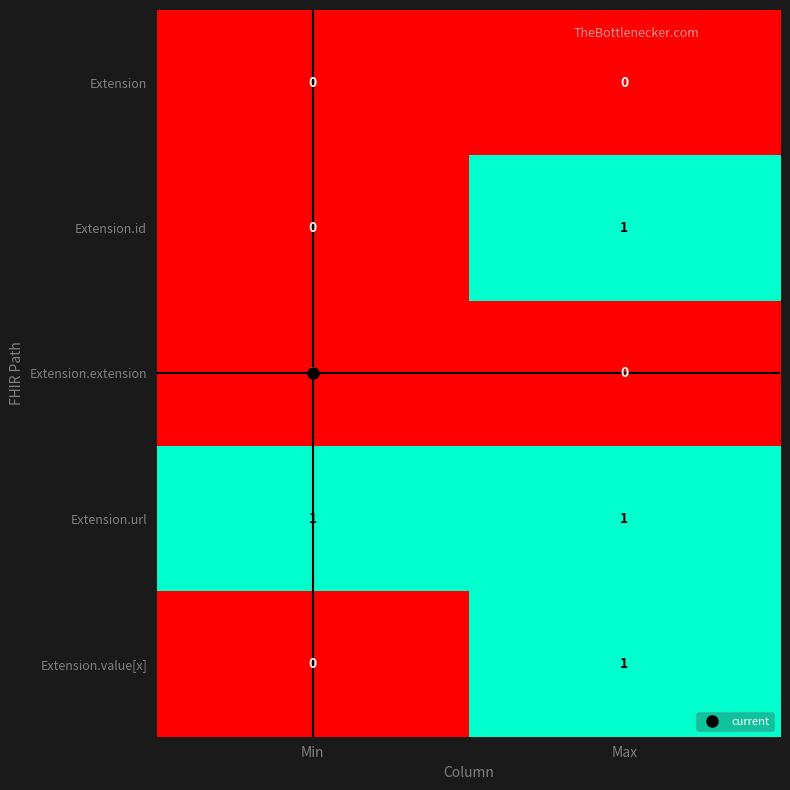

Which category has the highest value in the Extension.id series?

Max